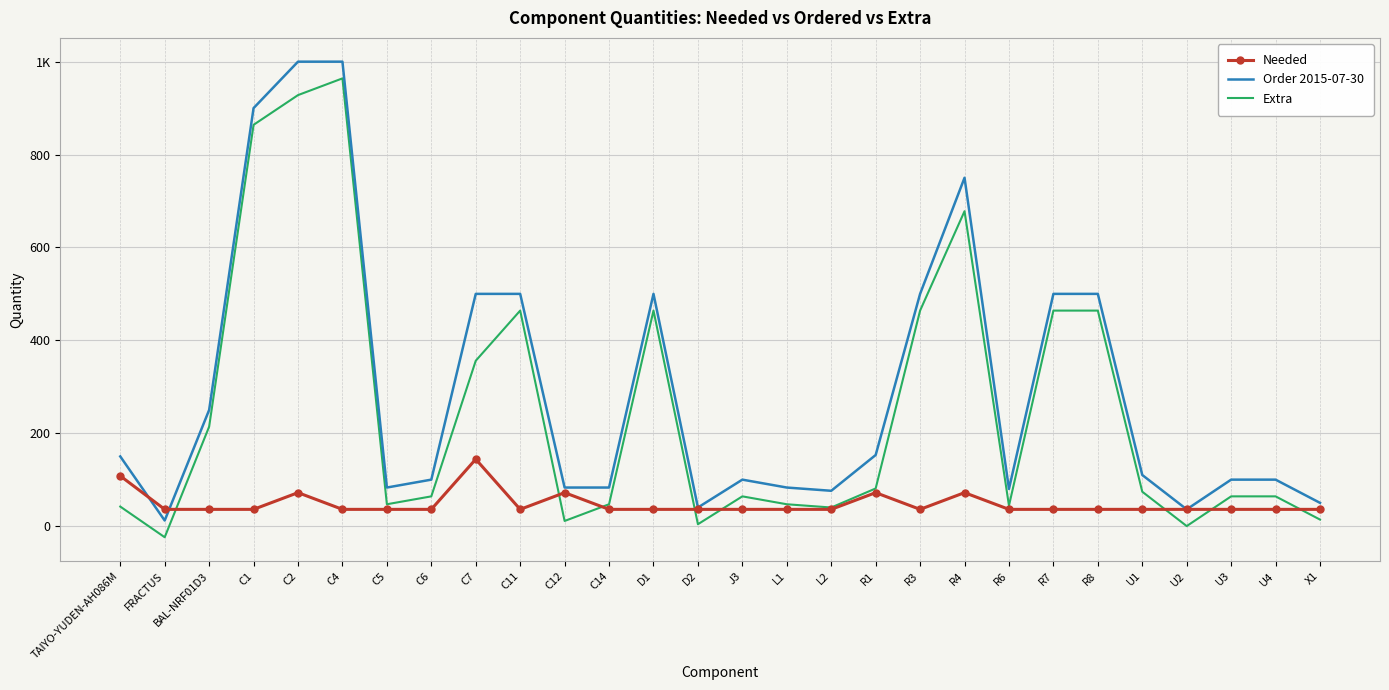

Which series changed the most between L1 and U3?

Order 2015-07-30